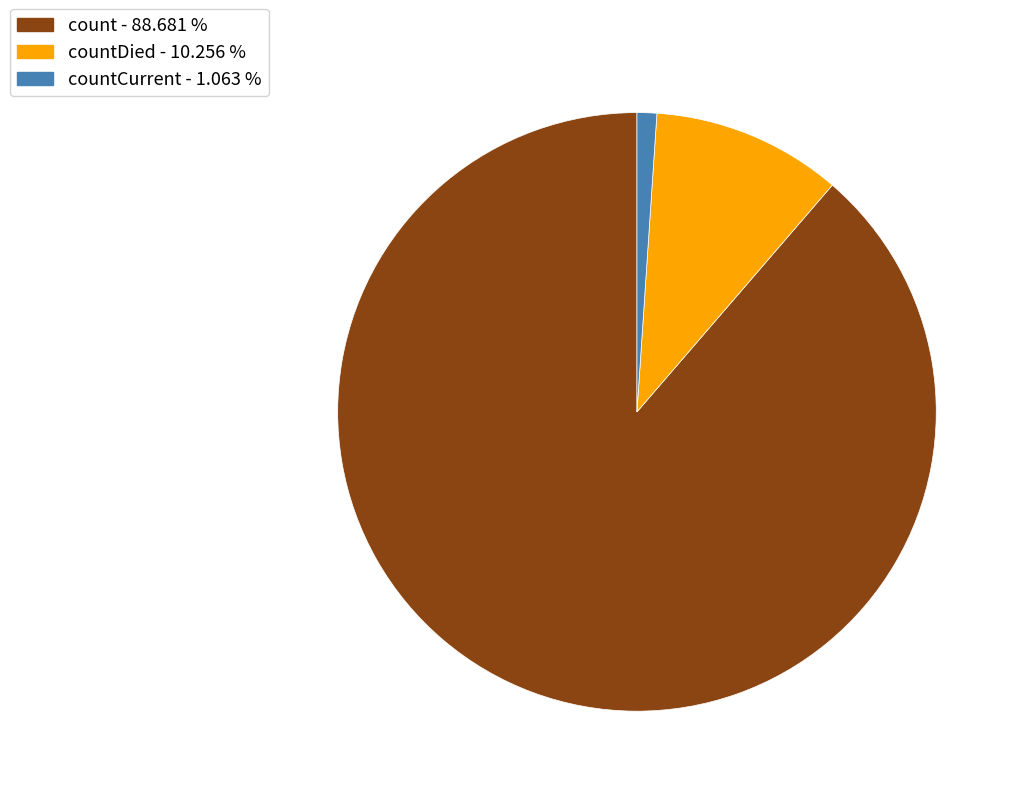

Do count - 88.681 % and countDied - 10.256 % together represent more than half of the pie?

Yes